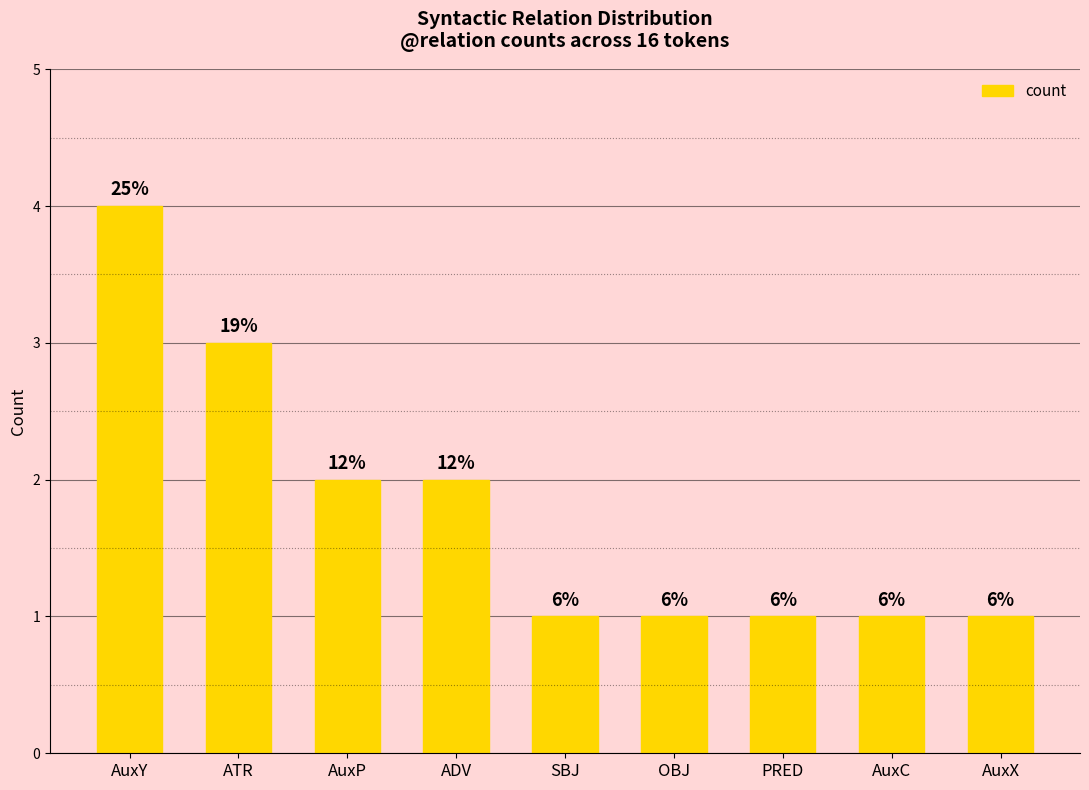

List the labels in order of value, smallest first.

SBJ, OBJ, PRED, AuxC, AuxX, AuxP, ADV, ATR, AuxY